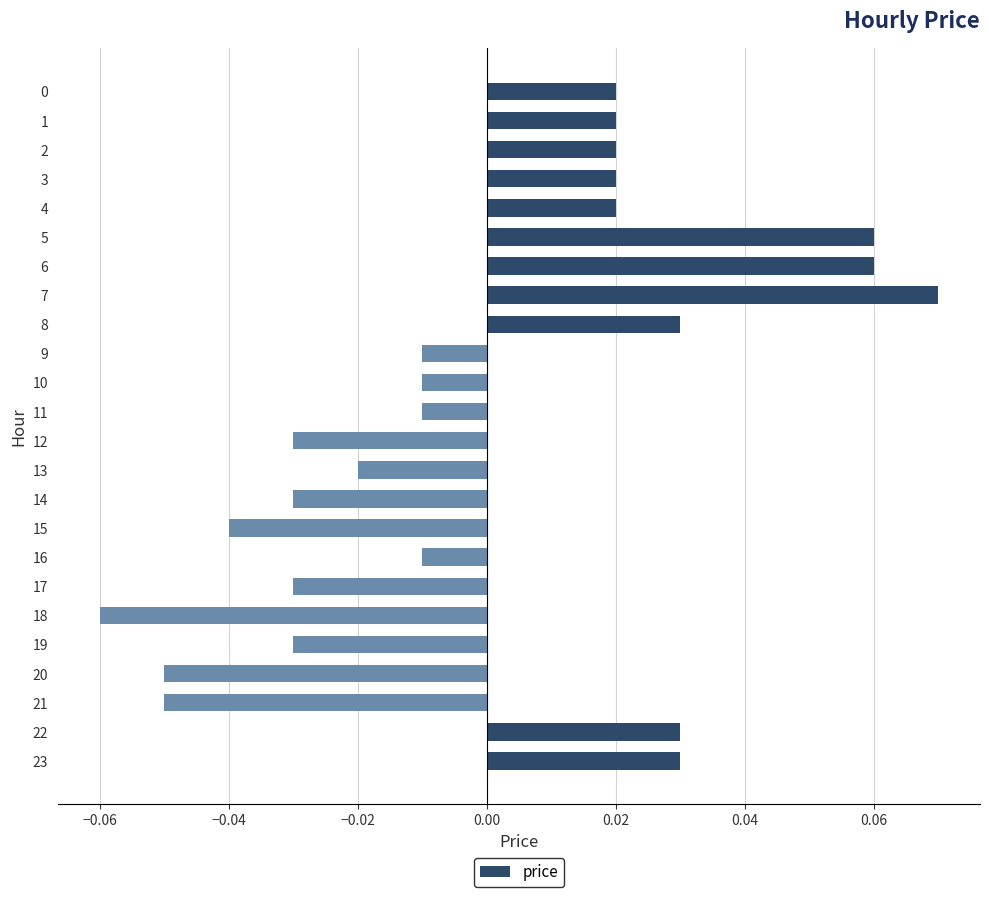

At which category does the chart reach its minimum across all series?

18